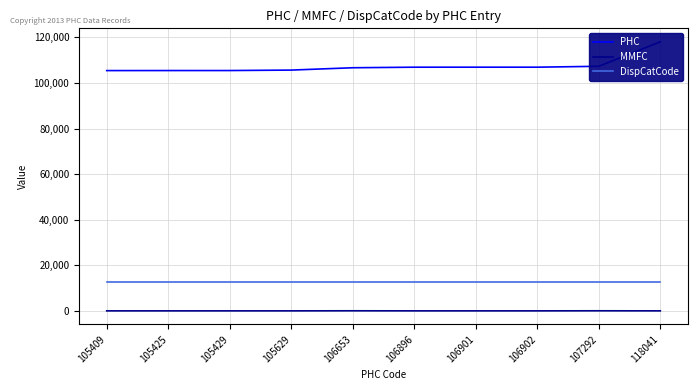

The value of MMFC at 105629 is 21. True or false?

False